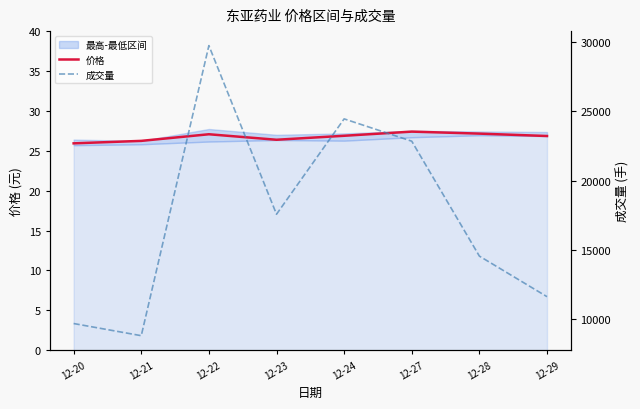

What is the sum of all 价格 values?

213.9